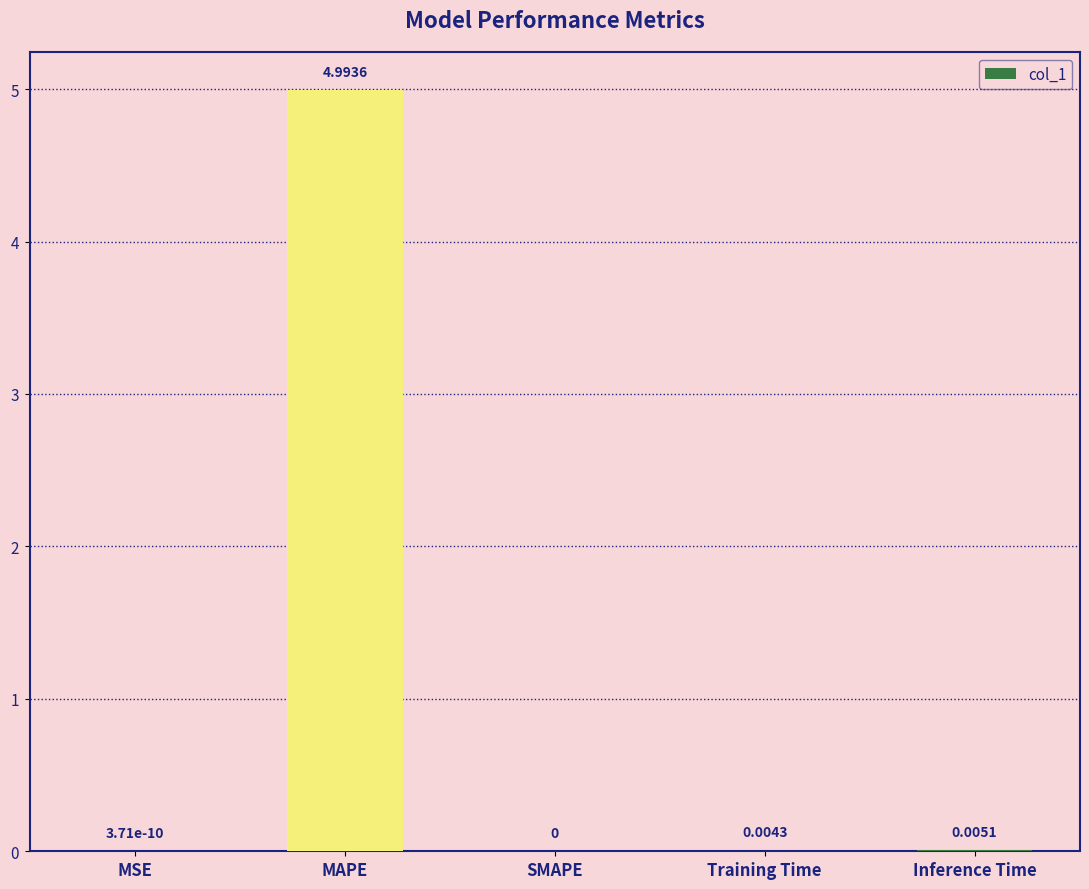

What is the sum of all values?

5.0